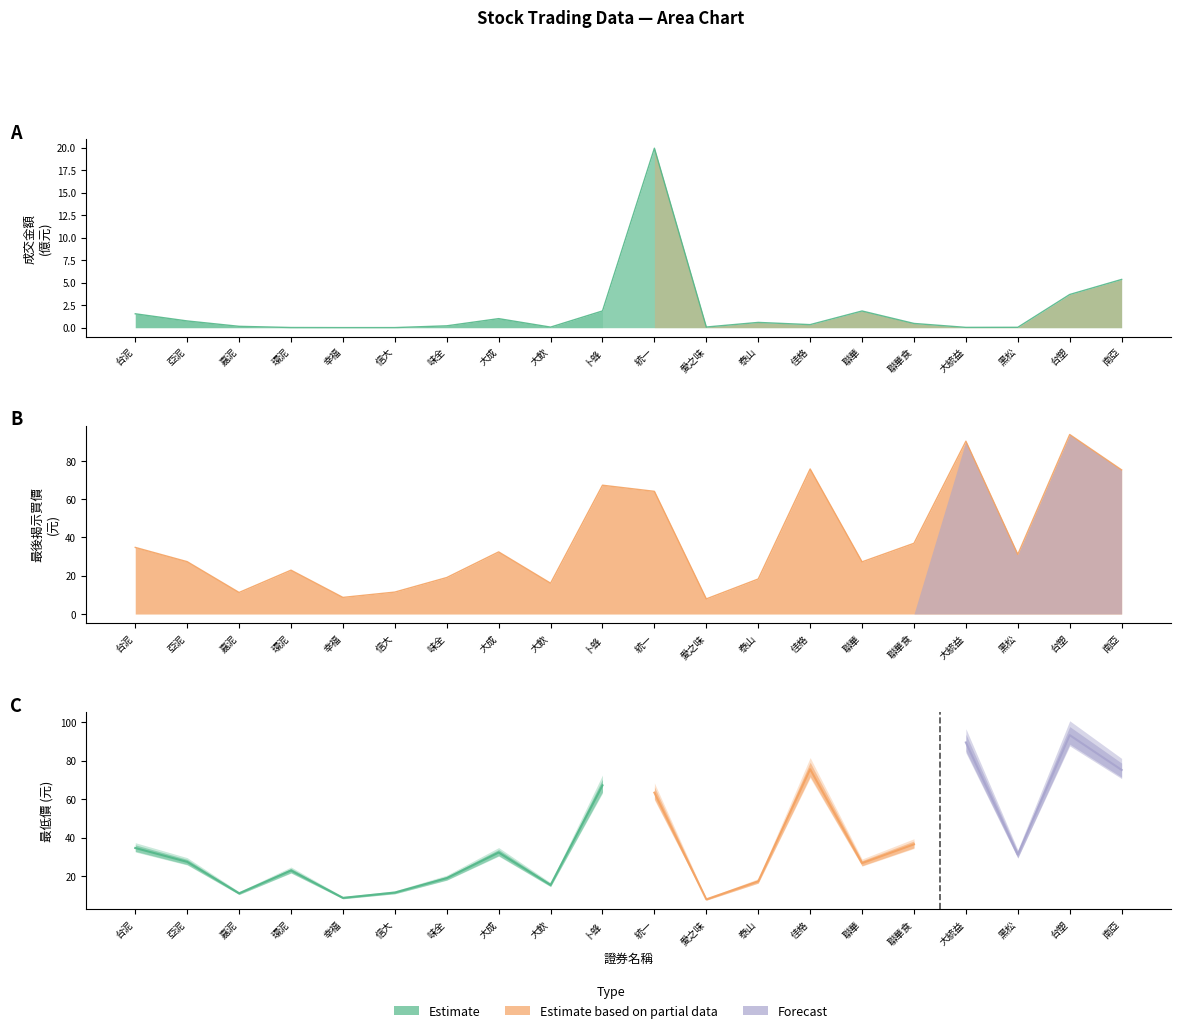

List the series in order of their peak value, lowest first.

成交金額, 最後揭示買價